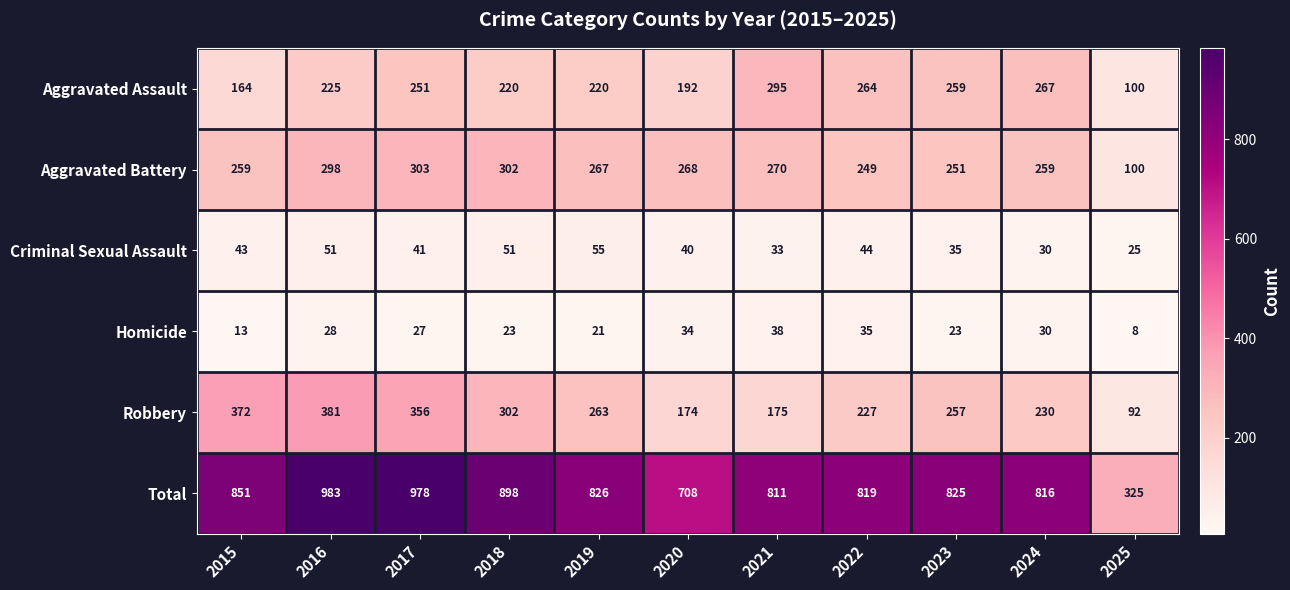

What is the difference between the highest and lowest values at 2017?

951